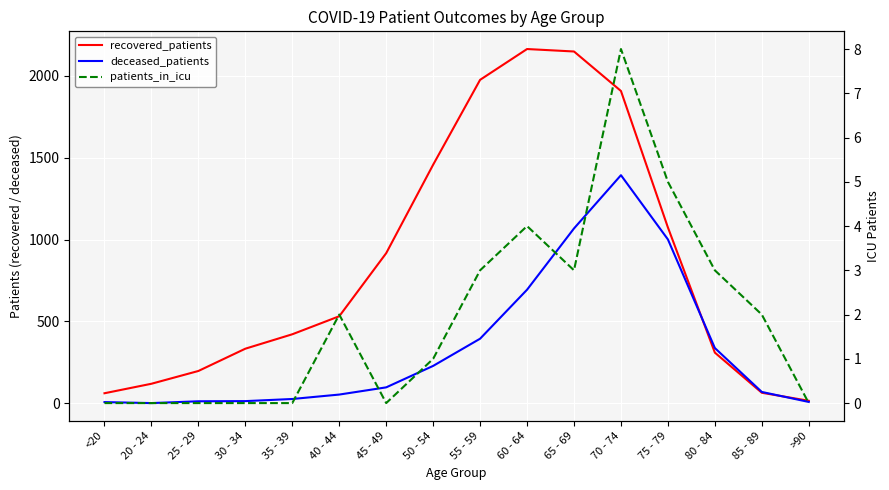

In deceased_patients, how many points are lower than both neighbors (excluding endpoints)?

1